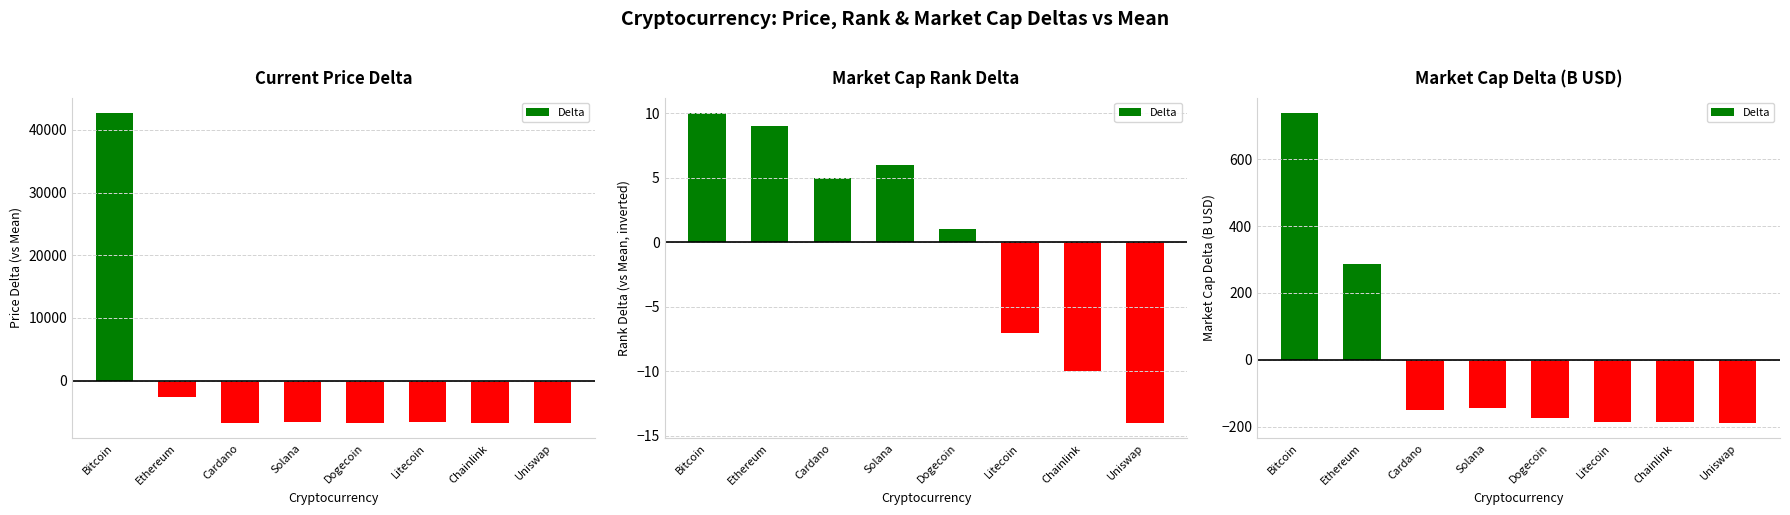

Where does the data first go above -150?

Bitcoin